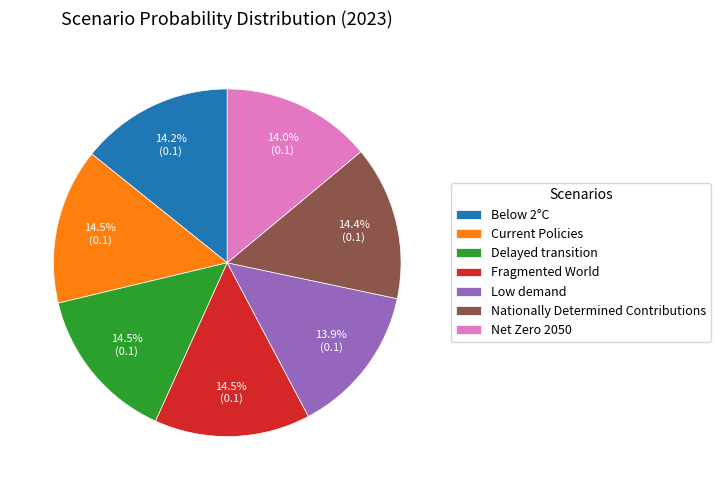

Which has a higher value, Net Zero 2050 or Current Policies?

Current Policies